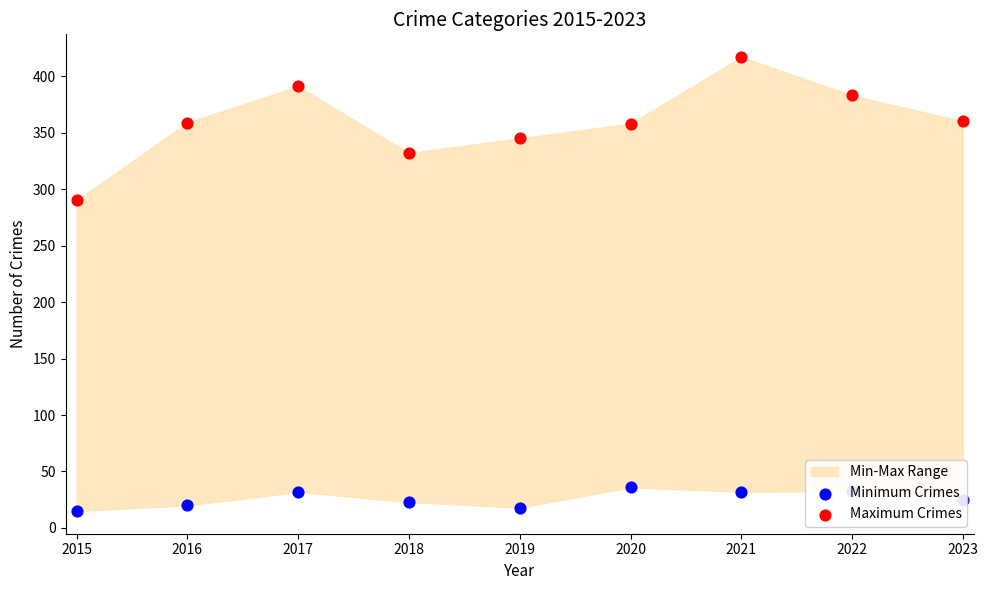

What is the total value across all series at 2020?

394